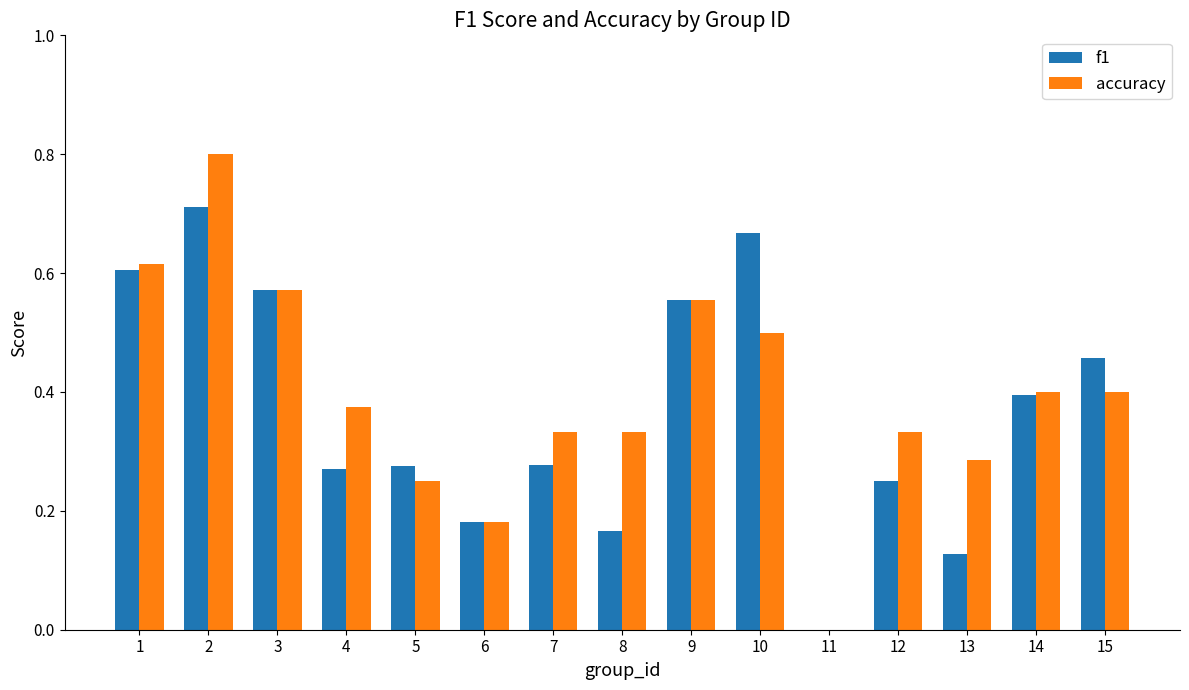

Between 3 and 4, which series saw the biggest shift?

f1